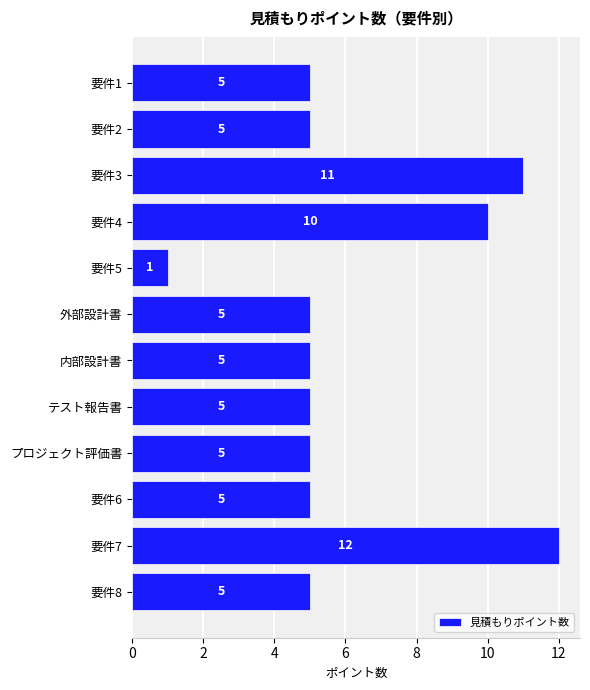

What is the value of the 7th bar from the top?

5